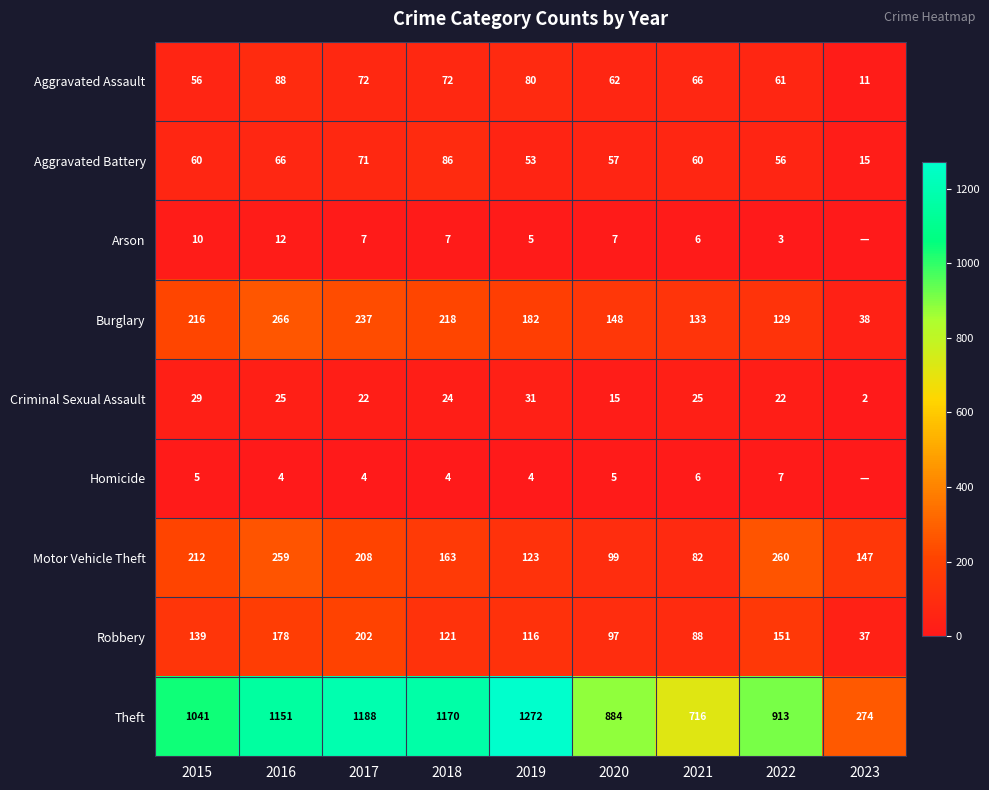

What is the greatest value displayed?

1272